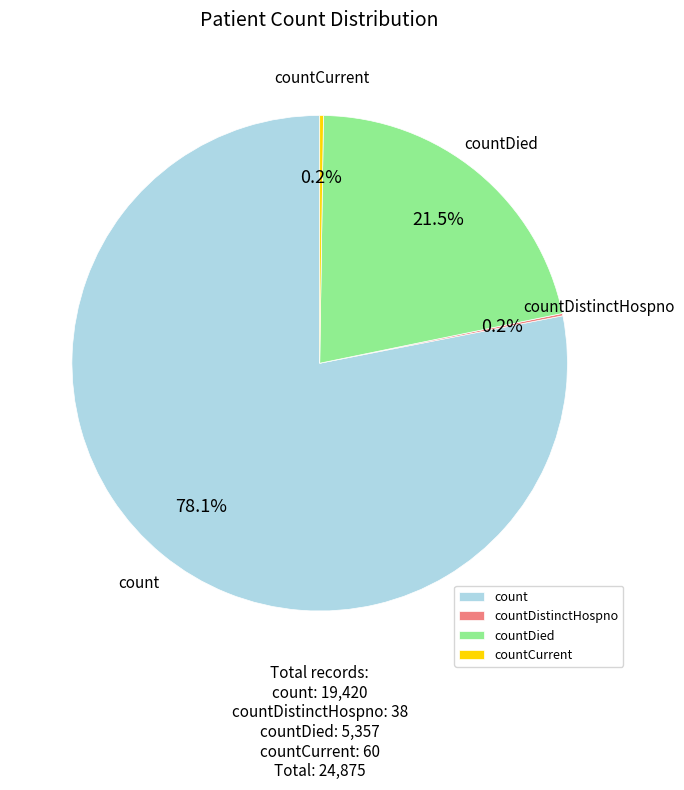

How much of the chart is everything except countDied?

78.5%